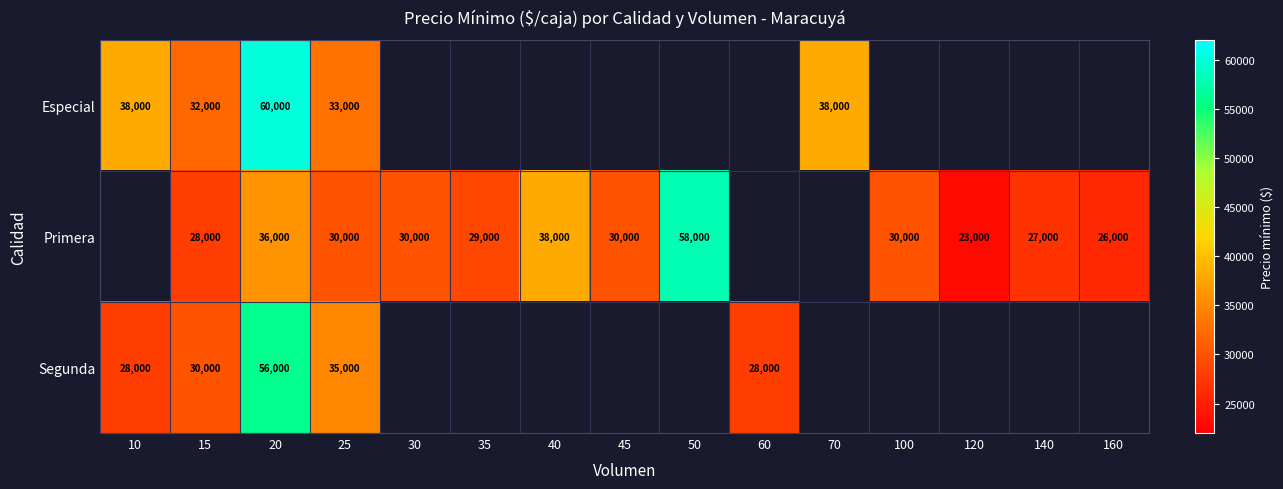

Which has a higher value, 40 or 50?

50